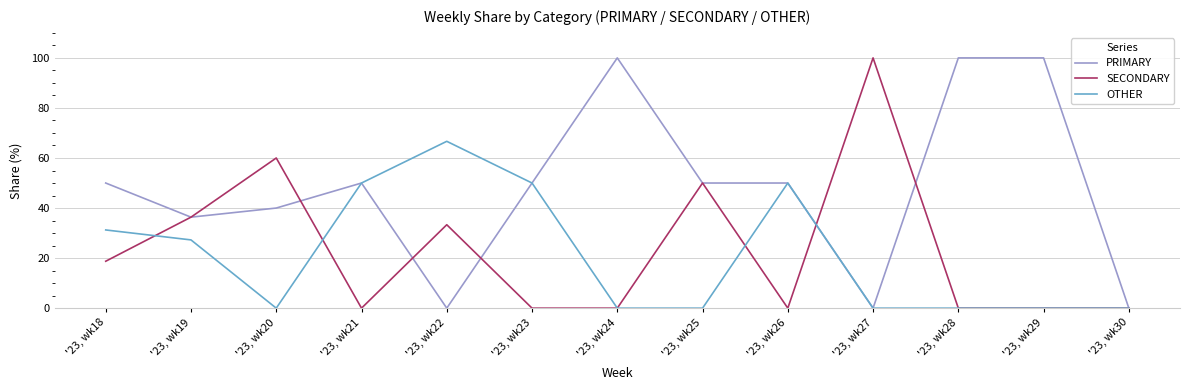

What is the spread (max minus min) of values at '23, wk28?

100.0